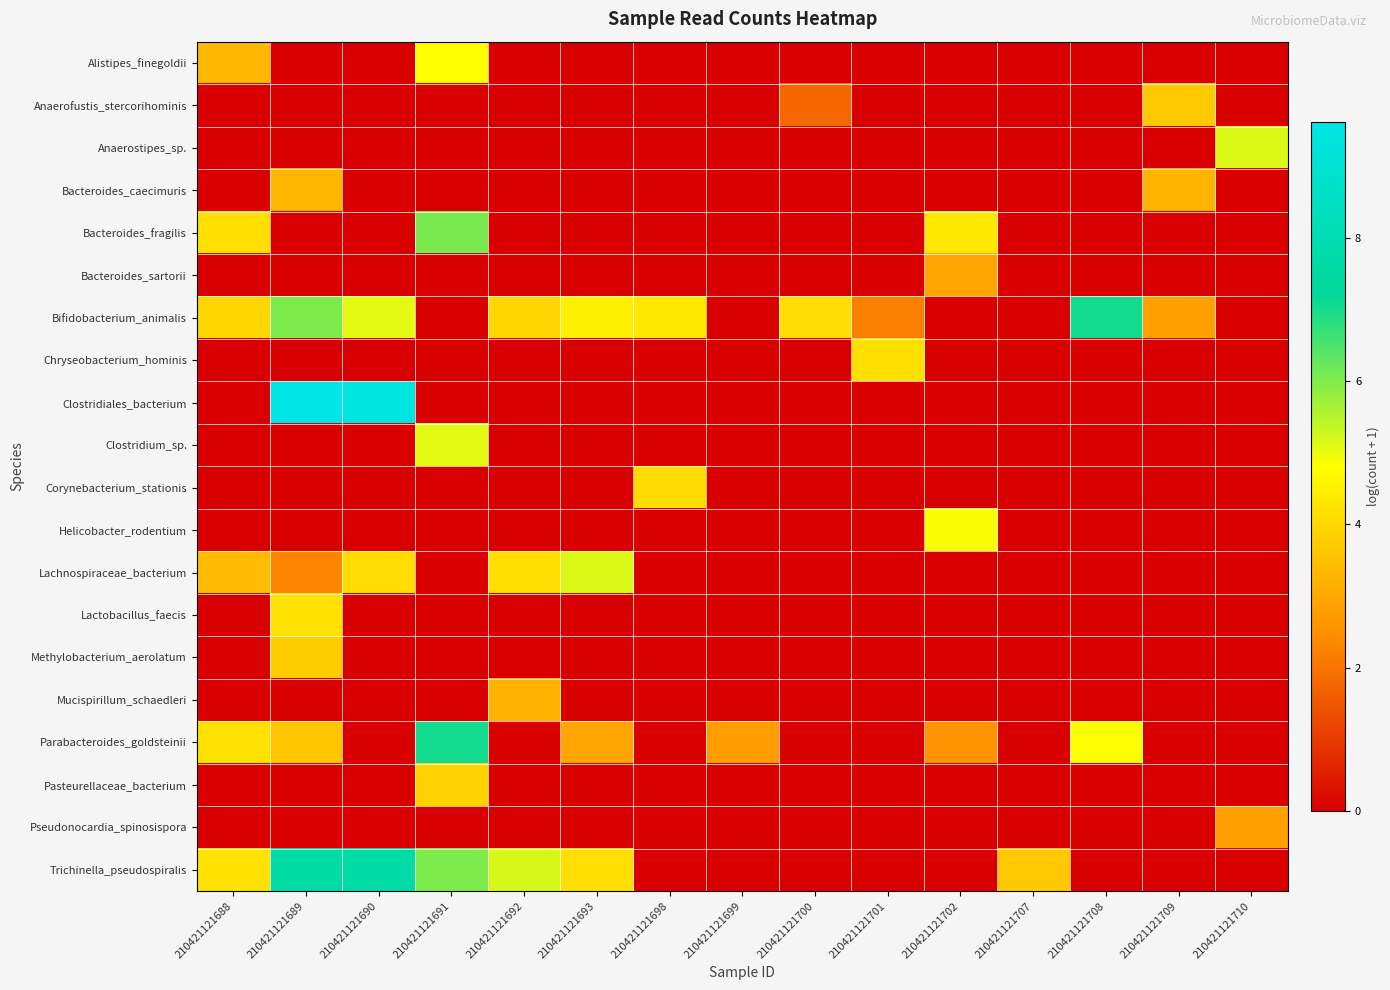

Which label corresponds to the smallest value in the chart?

210421121689